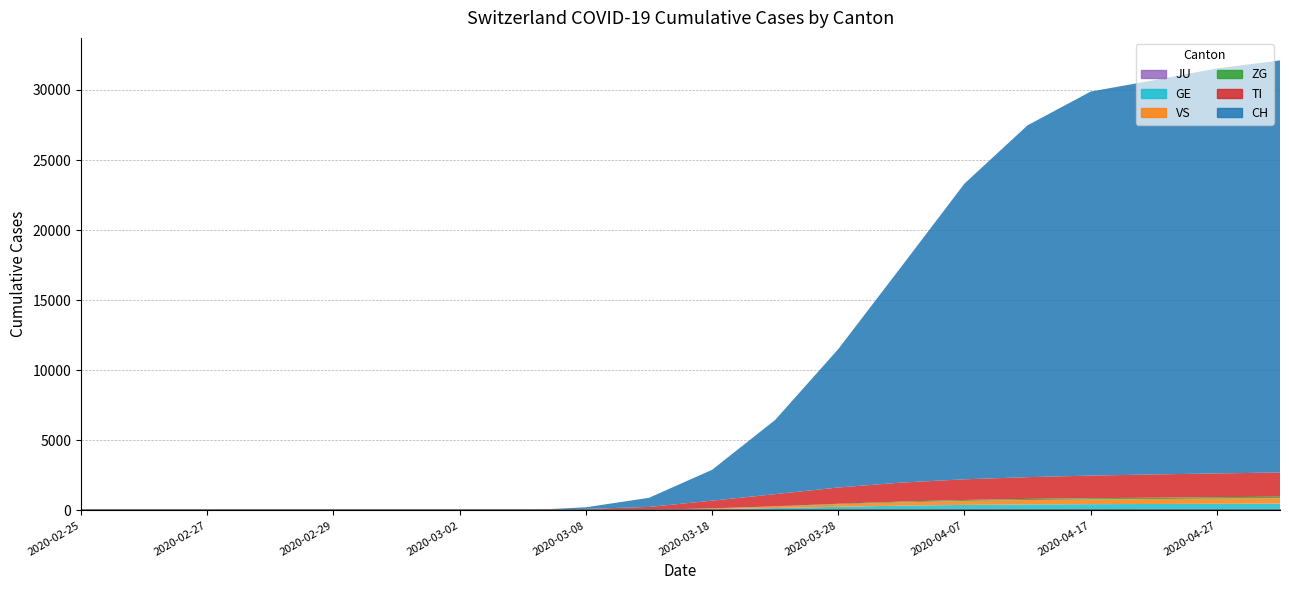

Reading right to left, what are all the values shown in this chart?

JU: 2020-05-02=8	2020-04-27=7	2020-04-22=6	2020-04-17=5	2020-04-12=5	2020-04-07=5	2020-04-02=4	2020-03-28=3	2020-03-23=2	2020-03-18=1	2020-03-13=0	2020-03-08=0	2020-03-03=0	2020-03-02=0	2020-03-01=0	2020-02-29=0	2020-02-28=0	2020-02-27=0	2020-02-26=0	2020-02-25=0
GE: 2020-05-02=476	2020-04-27=463	2020-04-22=451	2020-04-17=438	2020-04-12=417	2020-04-07=386	2020-04-02=333	2020-03-28=254	2020-03-23=163	2020-03-18=89	2020-03-13=27	2020-03-08=8	2020-03-03=0	2020-03-02=0	2020-03-01=0	2020-02-29=0	2020-02-28=0	2020-02-27=0	2020-02-26=0	2020-02-25=0
VS: 2020-05-02=382	2020-04-27=368	2020-04-22=352	2020-04-17=335	2020-04-12=314	2020-04-07=281	2020-04-02=233	2020-03-28=175	2020-03-23=102	2020-03-18=45	2020-03-13=10	2020-03-08=0	2020-03-03=0	2020-03-02=0	2020-03-01=0	2020-02-29=0	2020-02-28=0	2020-02-27=0	2020-02-26=0	2020-02-25=0
TI: 2020-05-02=1727	2020-04-27=1695	2020-04-22=1659	2020-04-17=1614	2020-04-12=1553	2020-04-07=1474	2020-04-02=1354	2020-03-28=1159	2020-03-23=868	2020-03-18=548	2020-03-13=205	2020-03-08=98	2020-03-03=0	2020-03-02=0	2020-03-01=0	2020-02-29=0	2020-02-28=0	2020-02-27=0	2020-02-26=0	2020-02-25=0
ZG: 2020-05-02=110	2020-04-27=103	2020-04-22=97	2020-04-17=90	2020-04-12=82	2020-04-07=72	2020-04-02=59	2020-03-28=41	2020-03-23=24	2020-03-18=10	2020-03-13=2	2020-03-08=0	2020-03-03=0	2020-03-02=0	2020-03-01=0	2020-02-29=0	2020-02-28=0	2020-02-27=0	2020-02-26=0	2020-02-25=0
CH: 2020-05-02=29407	2020-04-27=28900	2020-04-22=28127	2020-04-17=27404	2020-04-12=25107	2020-04-07=21100	2020-04-02=15412	2020-03-28=9877	2020-03-23=5294	2020-03-18=2200	2020-03-13=652	2020-03-08=114	2020-03-03=0	2020-03-02=0	2020-03-01=0	2020-02-29=0	2020-02-28=0	2020-02-27=0	2020-02-26=0	2020-02-25=0